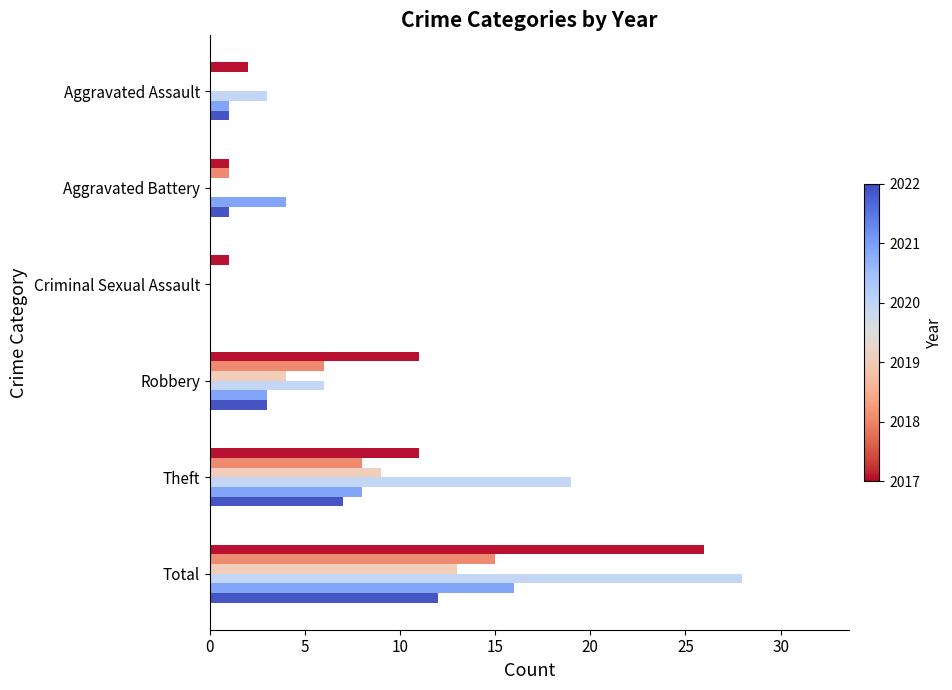

At which category does the chart reach its peak across all series?

Total